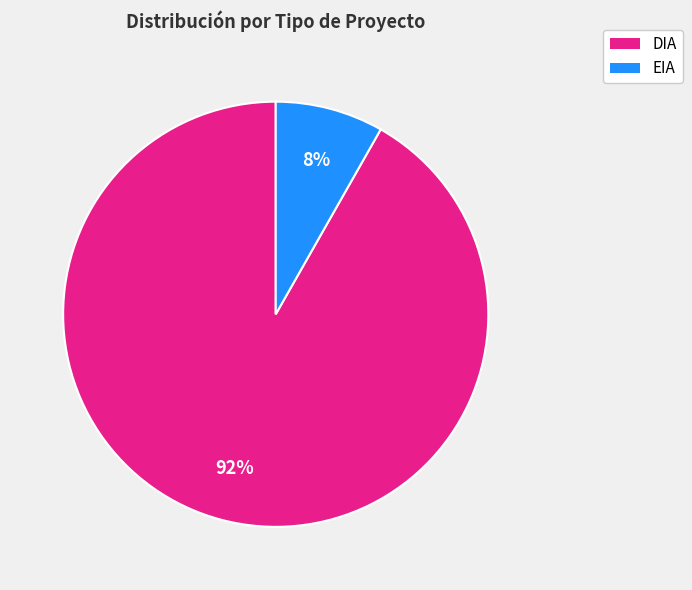

Which has a higher value, DIA or EIA?

DIA